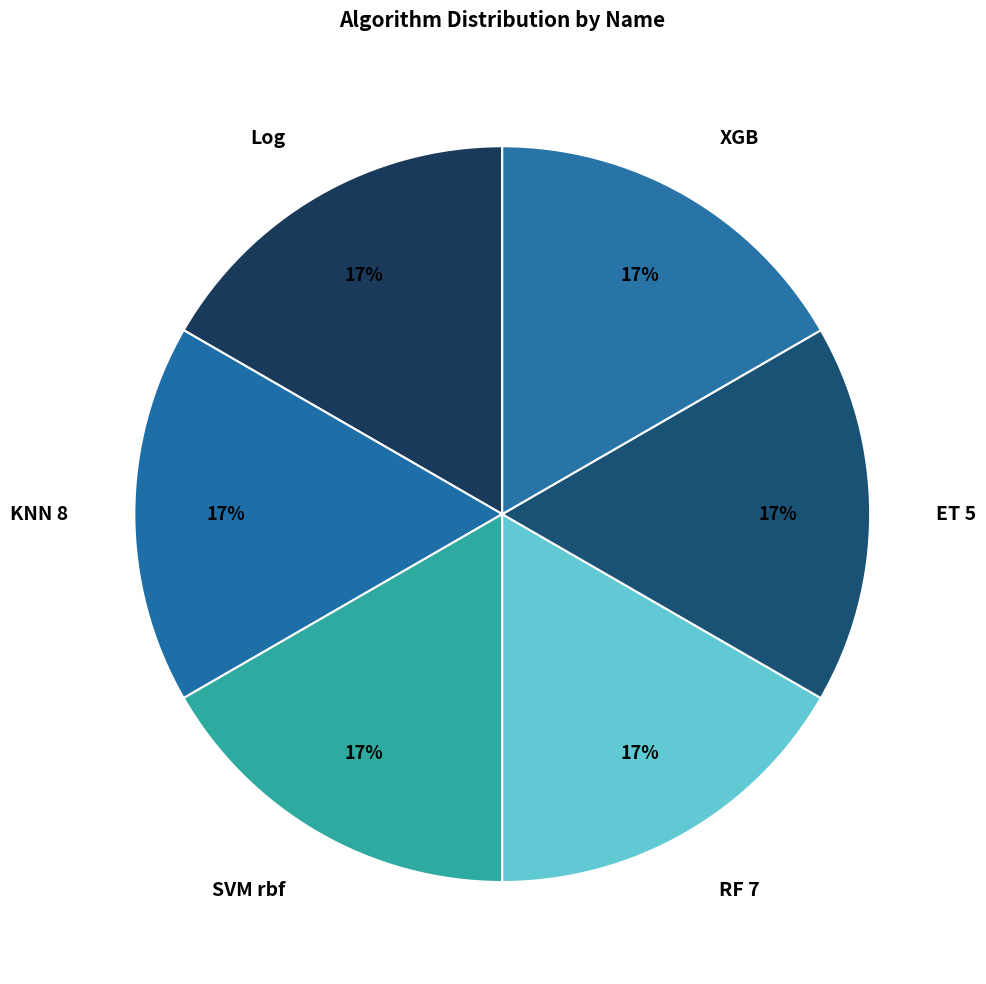

How many slices are in this pie chart?

6